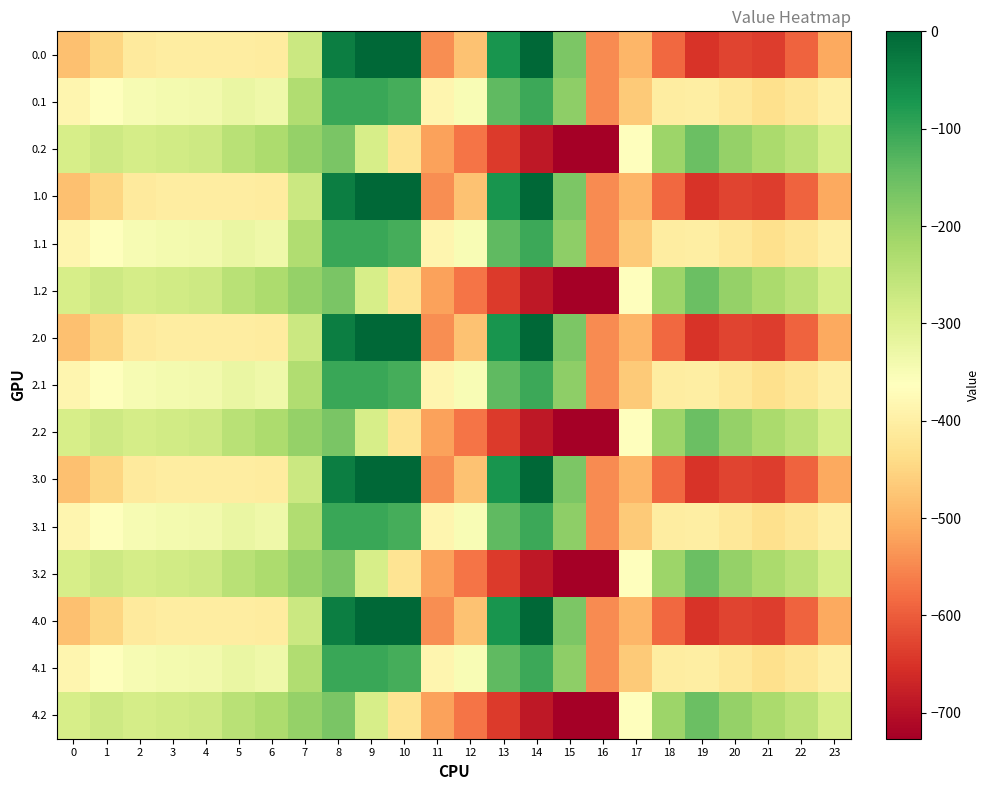

What is the minimum value shown in the chart?

-726.6